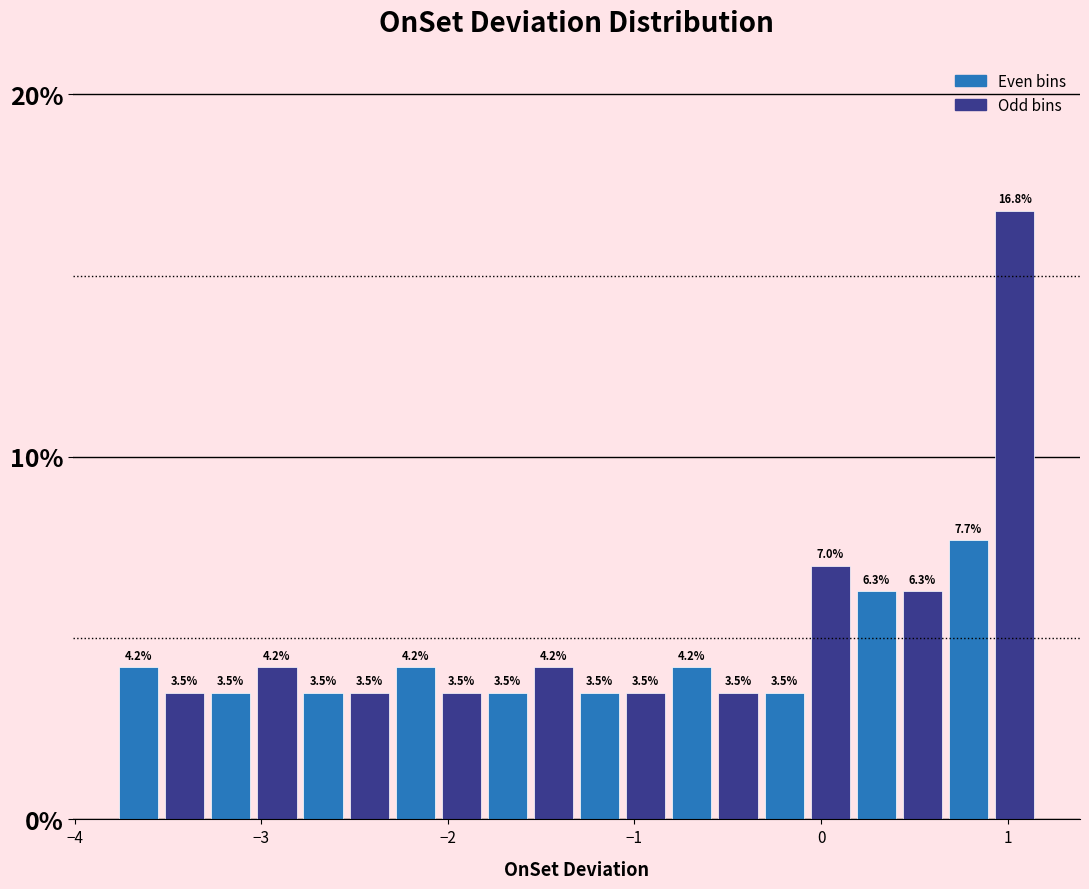

Around what value on the x-axis is the tallest bar? Give the approximate position of its centre, as read against the axis.

1.0